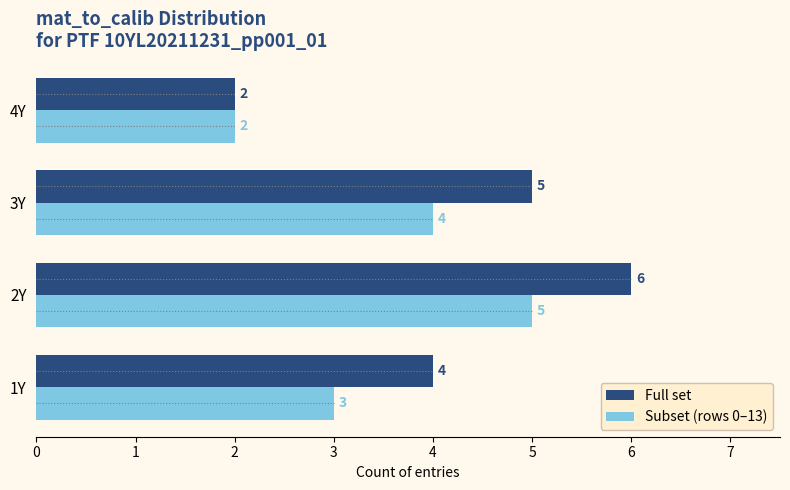

What is the difference between the maximum and minimum values in the Subset (rows 0–13) series?

3